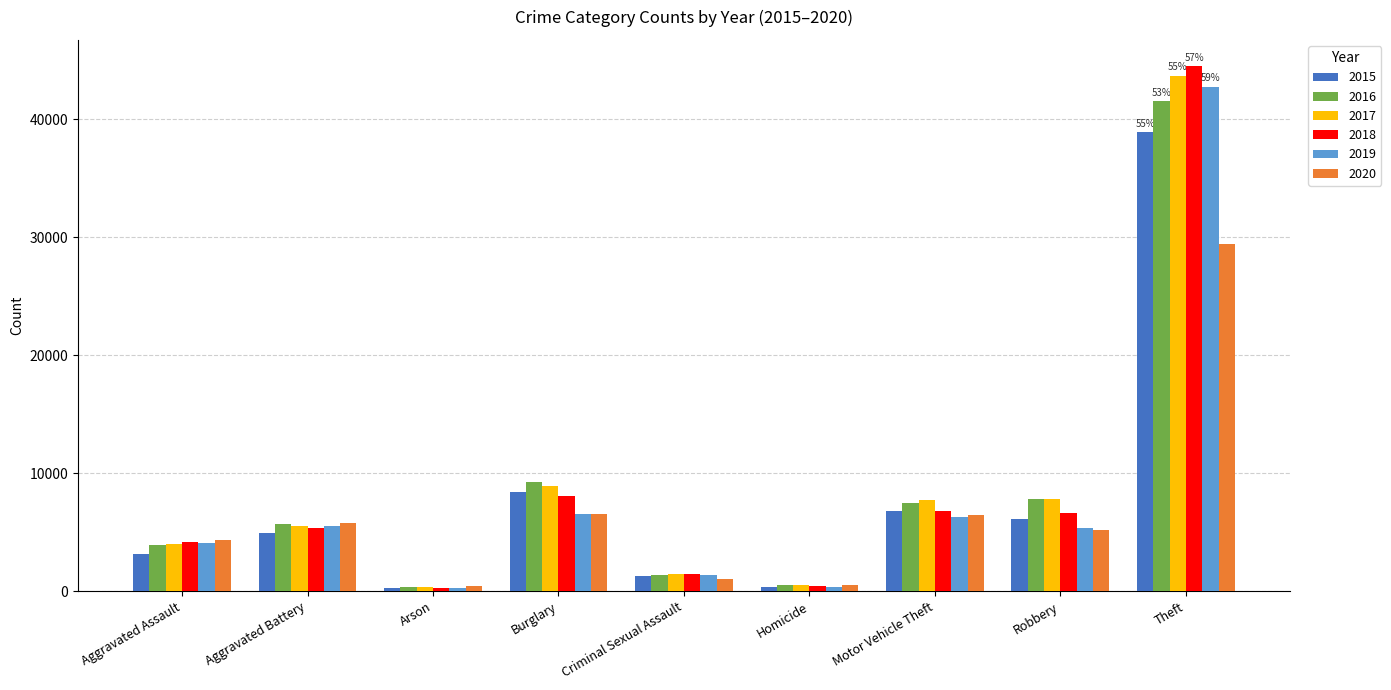

What is the sum of the 2015 values at Motor Vehicle Theft and Theft?

45707